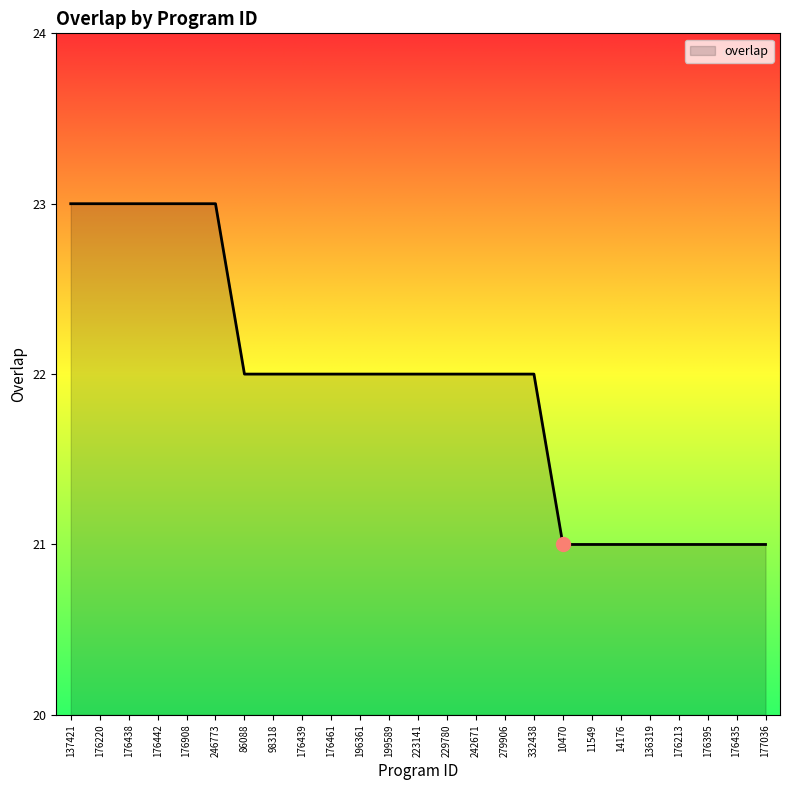

The value at 176908 is 5. True or false?

False